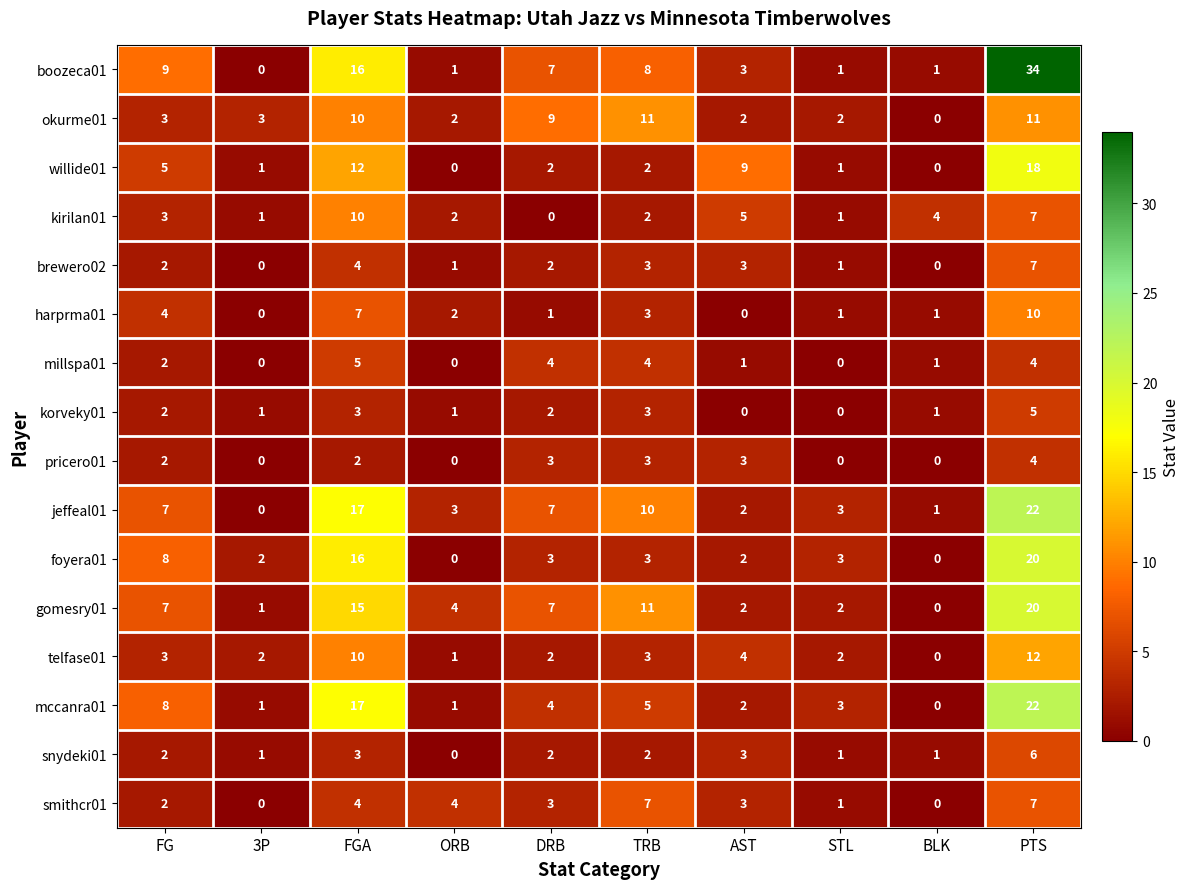

Count the smithcr01 values in the range 1 to 4.

6